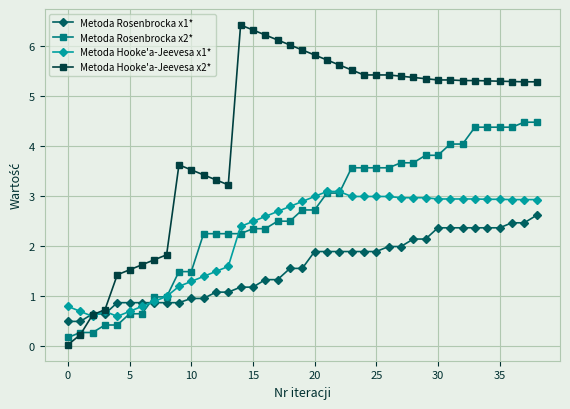

Which series has the largest total across all categories?

Metoda Hooke'a-Jeevesa x2*